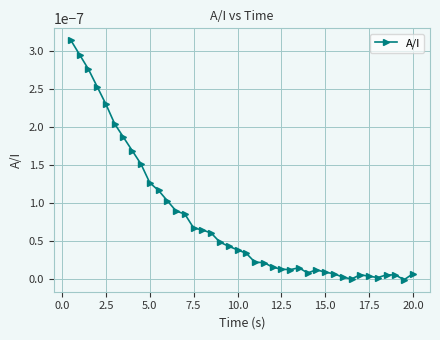

How many categories are shown in the chart?

40